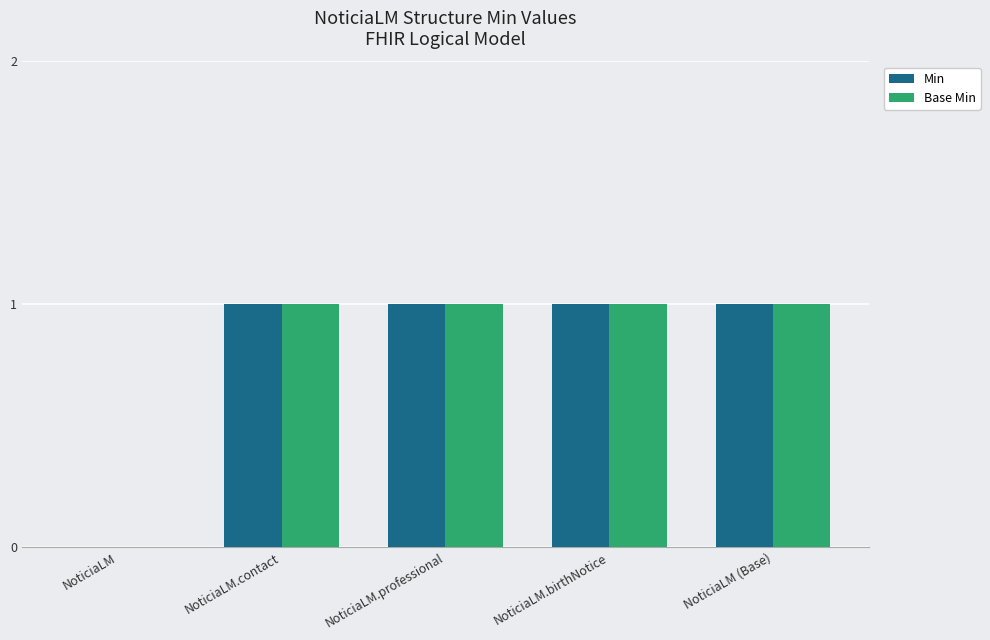

What is the sum of all Base Min values?

4